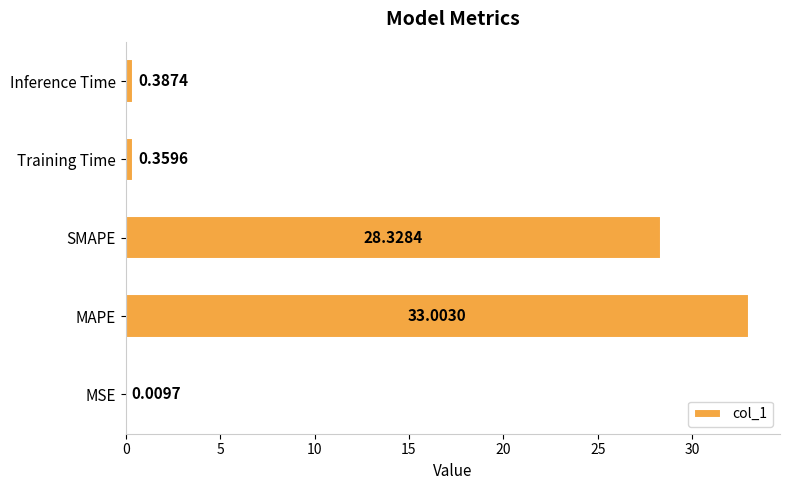

What is the greatest value displayed?

33.0